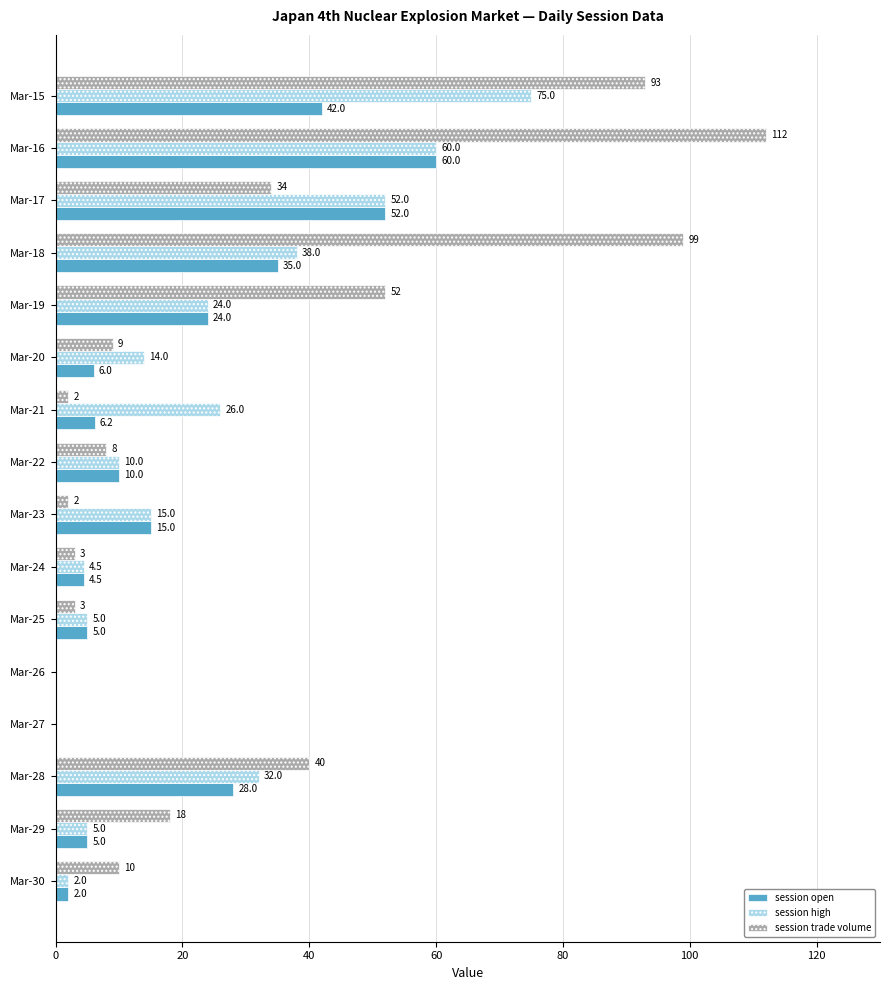

What is the sum of all session open values?

294.7